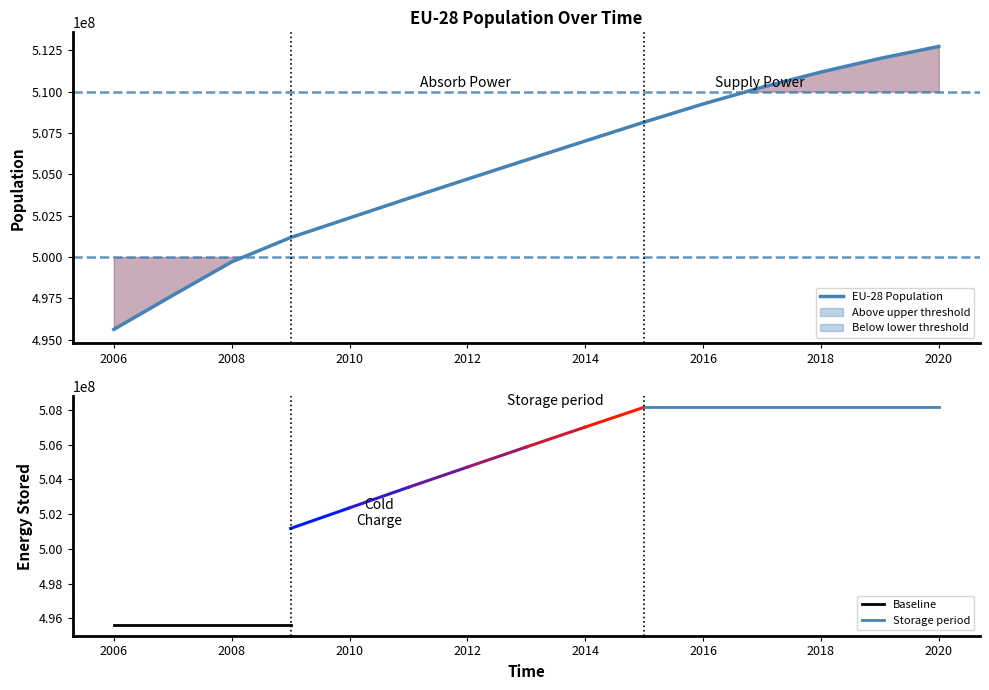

Which series has the largest total across all categories?

EU-28 Population